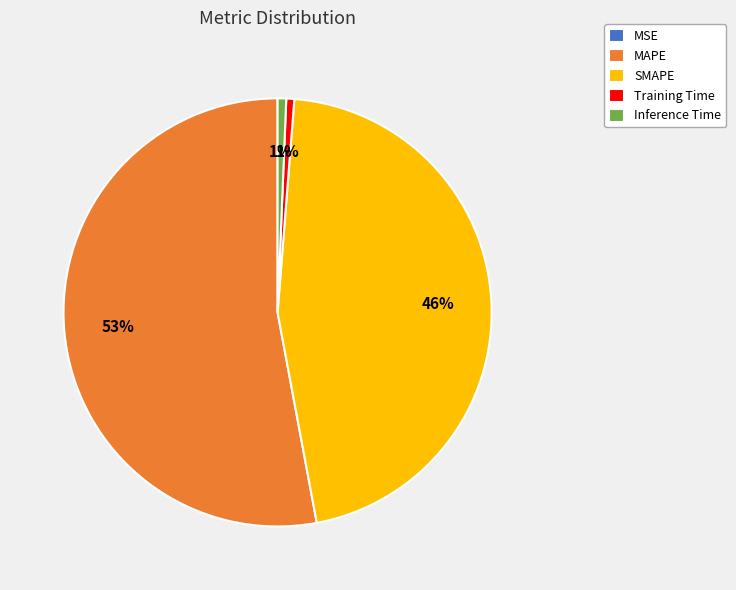

Is it true that MAPE is 45% of the pie?

False